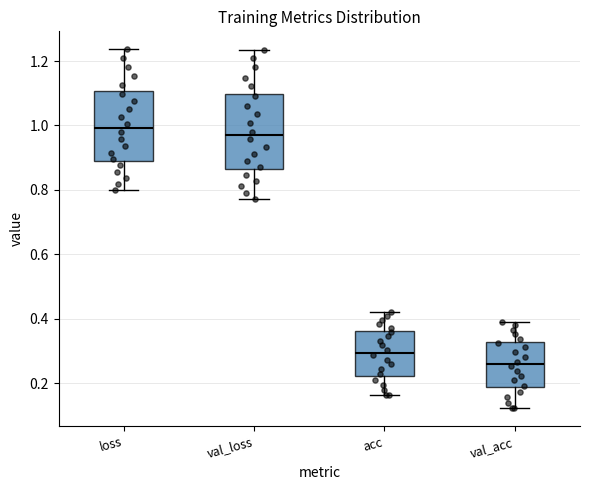

Reading left to right, read every box against the y-axis: the position of its median line, the range the box covers, and the ends of its whiskers. The values are not printed on the chart, so give them approximately, as read against the axis.

loss: median 1.00, box 0.90 to 1.10, whiskers 0.80 to 1.24
val_loss: median 0.96, box 0.86 to 1.10, whiskers 0.78 to 1.24
acc: median 0.30, box 0.22 to 0.36, whiskers 0.16 to 0.42
val_acc: median 0.26, box 0.18 to 0.32, whiskers 0.12 to 0.40